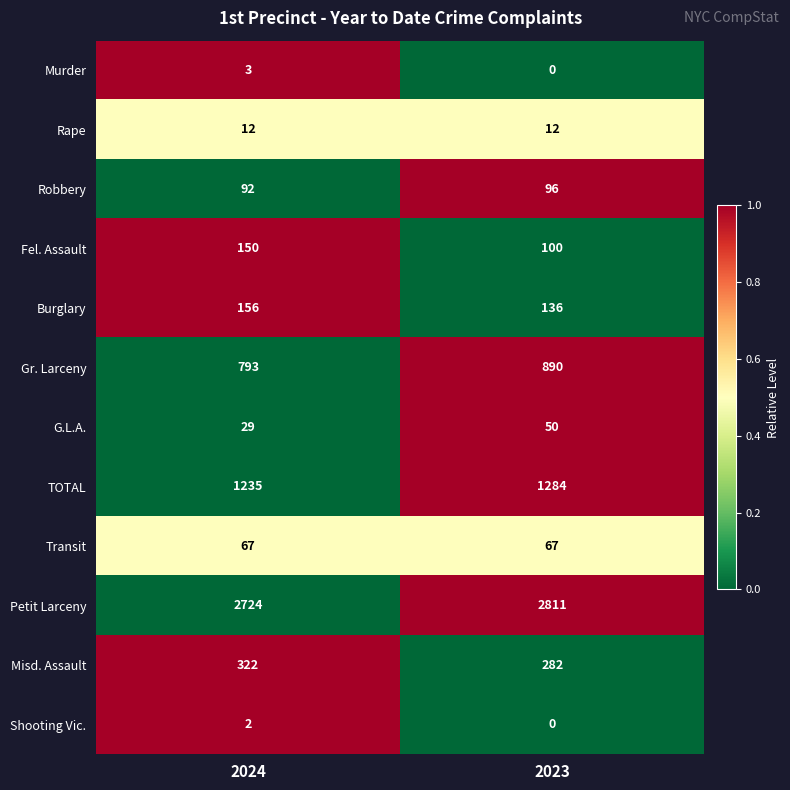

Which series has the largest range (max minus min)?

Gr. Larceny